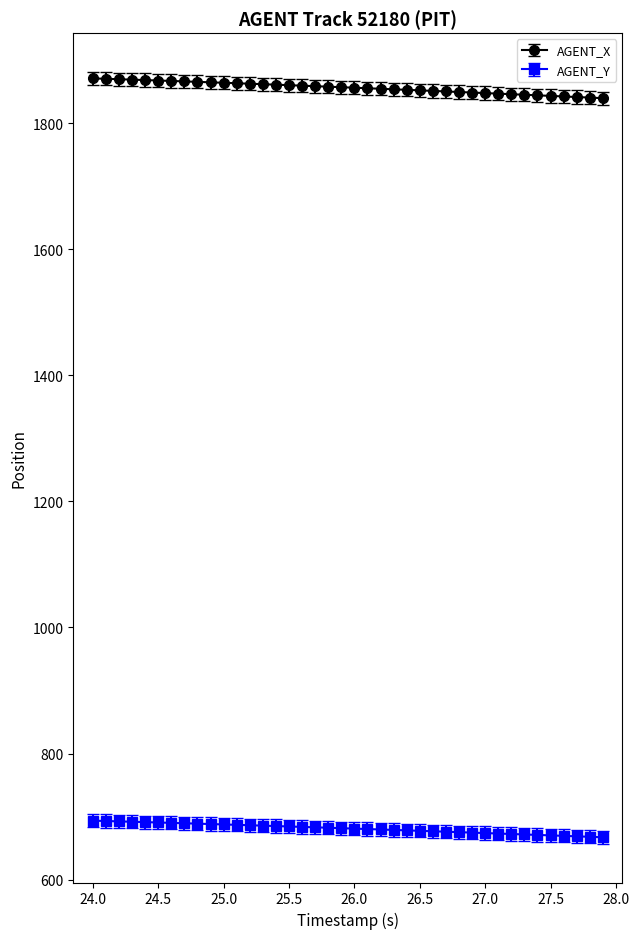

What are all the series names shown in the legend?

AGENT_X, AGENT_Y